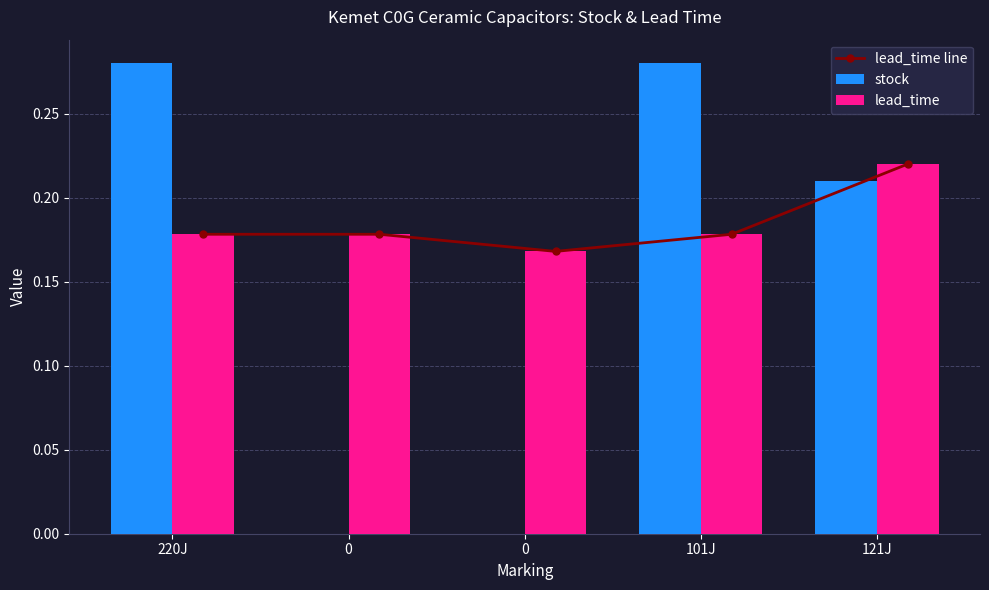

What is the value of the lead_time bar at the 4th from the left?

0.2